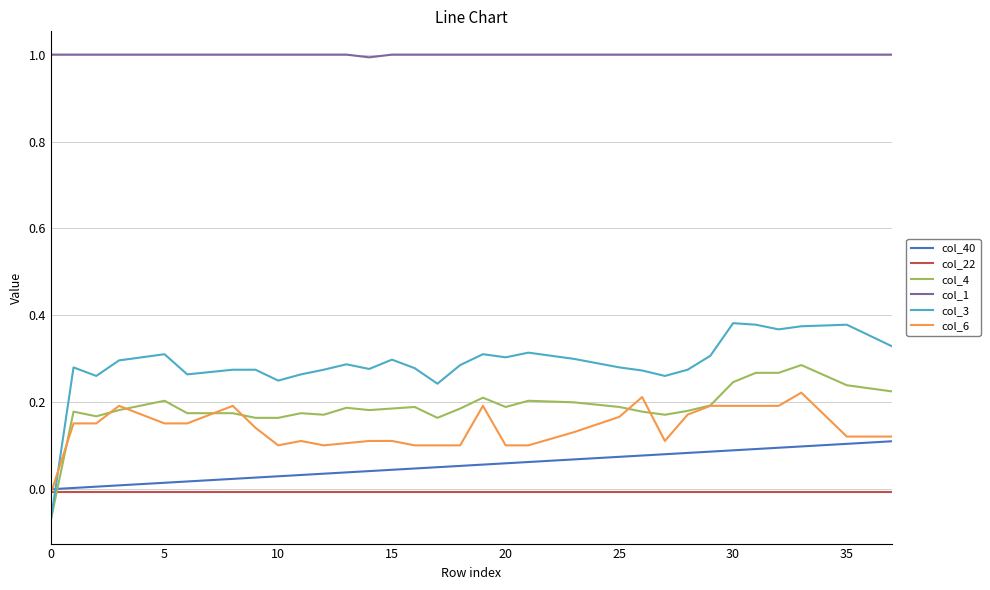

Which series has the largest total across all categories?

col_1